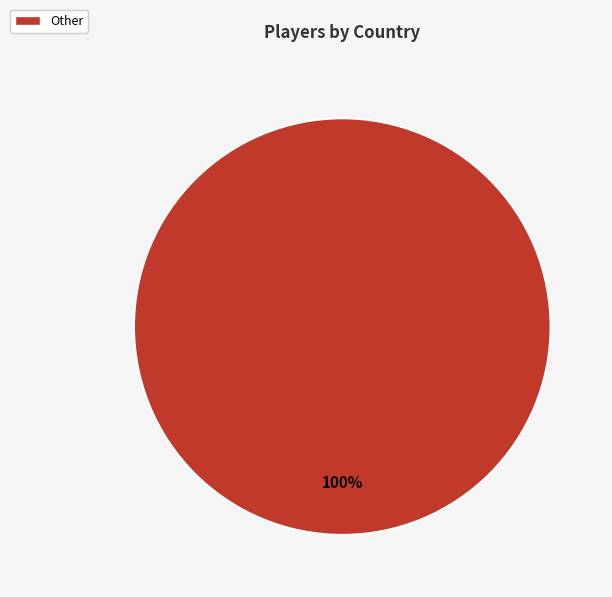

Is there any slice that represents more than half of the pie?

Yes